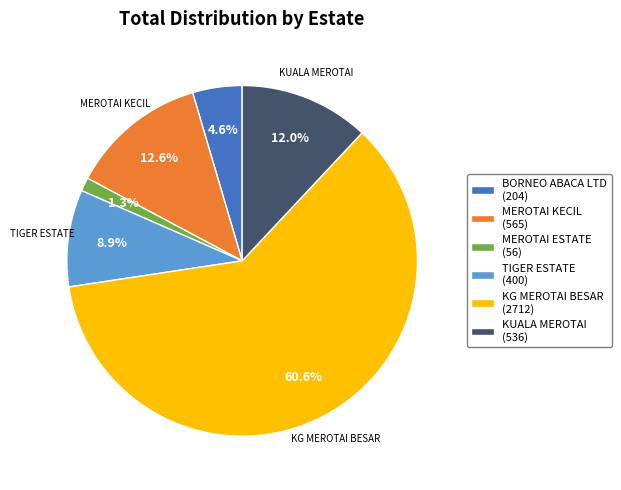

Is it true that MEROTAI ESTATE is 1% of the pie?

True